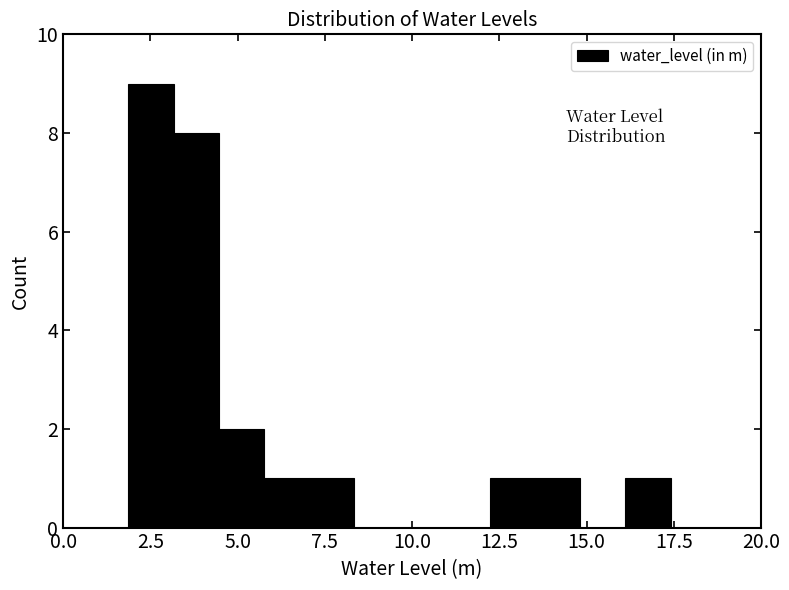

Around what value on the x-axis is the tallest bar? Give the approximate position of its centre, as read against the axis.

2.5